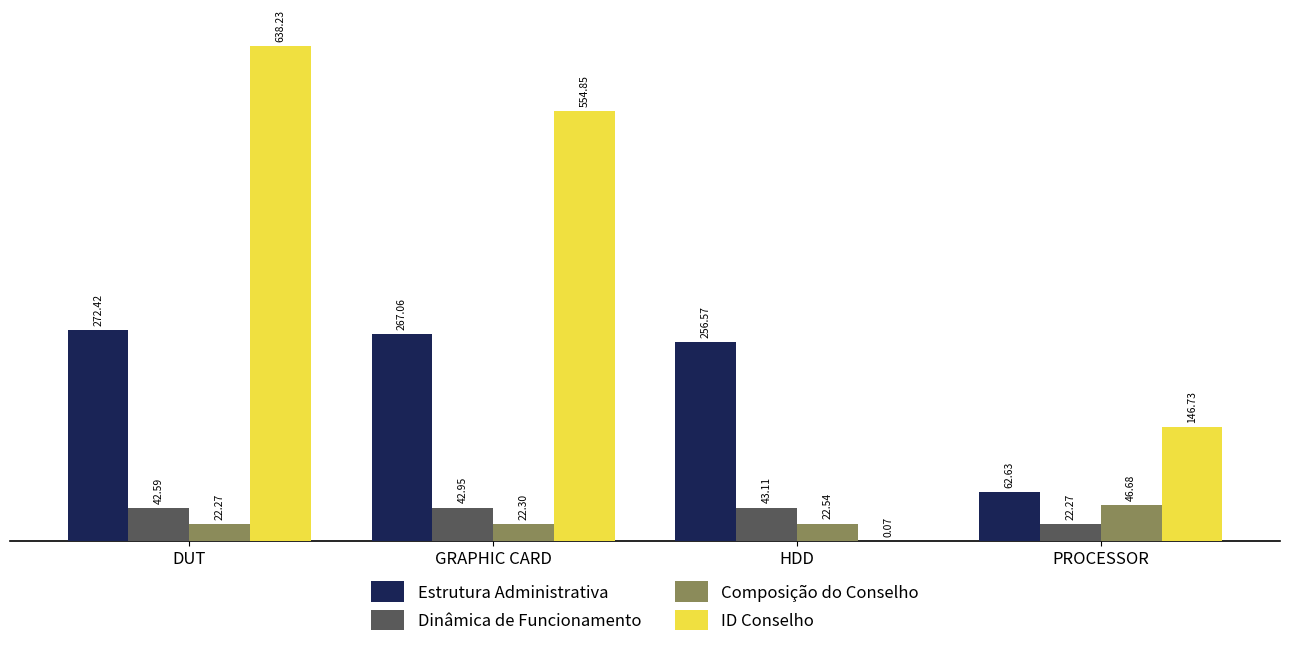

At which category is the sum across all series the highest?

DUT